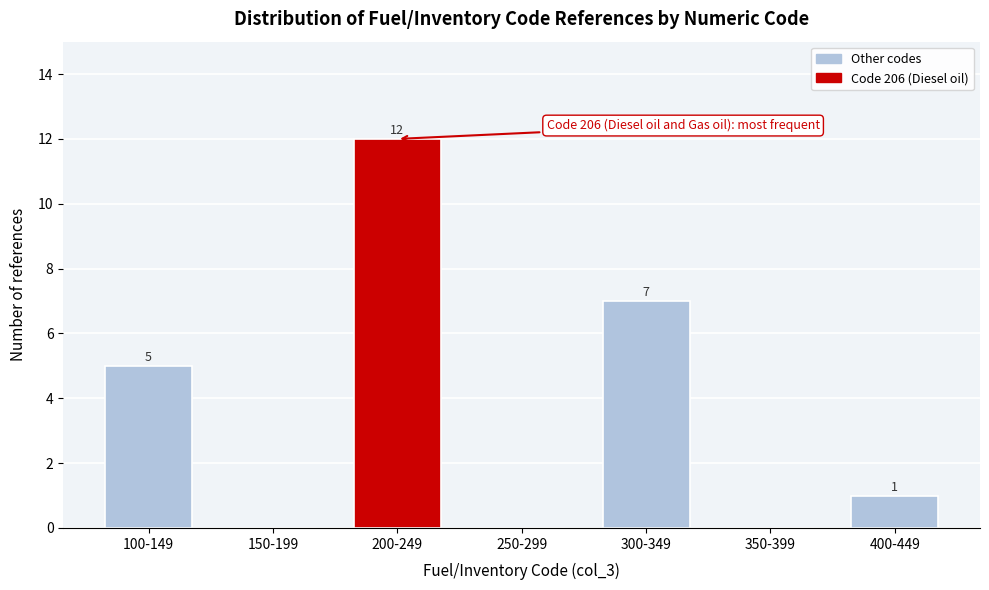

Reading left to right, extract all data points from this chart.

100-149=5	150-199=0	200-249=12	250-299=0	300-349=7	350-399=0	400-449=1